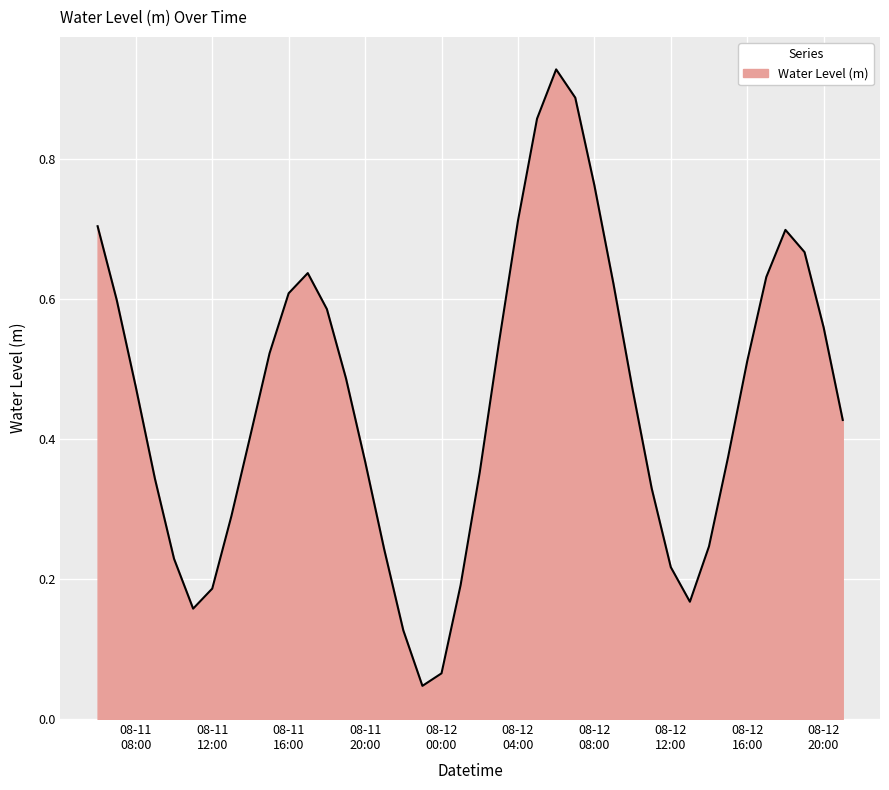

List the labels in order of value, smallest first.

2023-08-11 23:00:00, 2023-08-12 00:00:00, 2023-08-11 22:00:00, 2023-08-11 11:00:00, 2023-08-12 13:00:00, 2023-08-11 12:00:00, 2023-08-12 01:00:00, 2023-08-12 12:00:00, 2023-08-11 10:00:00, 2023-08-11 21:00:00, 2023-08-12 14:00:00, 2023-08-11 13:00:00, 2023-08-12 11:00:00, 2023-08-11 09:00:00, 2023-08-12 02:00:00, 2023-08-11 20:00:00, 2023-08-12 15:00:00, 2023-08-11 14:00:00, 2023-08-12 21:00:00, 2023-08-12 10:00:00, 2023-08-11 08:00:00, 2023-08-11 19:00:00, 2023-08-12 16:00:00, 2023-08-11 15:00:00, 2023-08-12 03:00:00, 2023-08-12 20:00:00, 2023-08-11 18:00:00, 2023-08-11 07:00:00, 2023-08-11 16:00:00, 2023-08-12 09:00:00, 2023-08-12 17:00:00, 2023-08-11 17:00:00, 2023-08-12 19:00:00, 2023-08-12 18:00:00, 2023-08-11 06:00:00, 2023-08-12 04:00:00, 2023-08-12 08:00:00, 2023-08-12 05:00:00, 2023-08-12 07:00:00, 2023-08-12 06:00:00